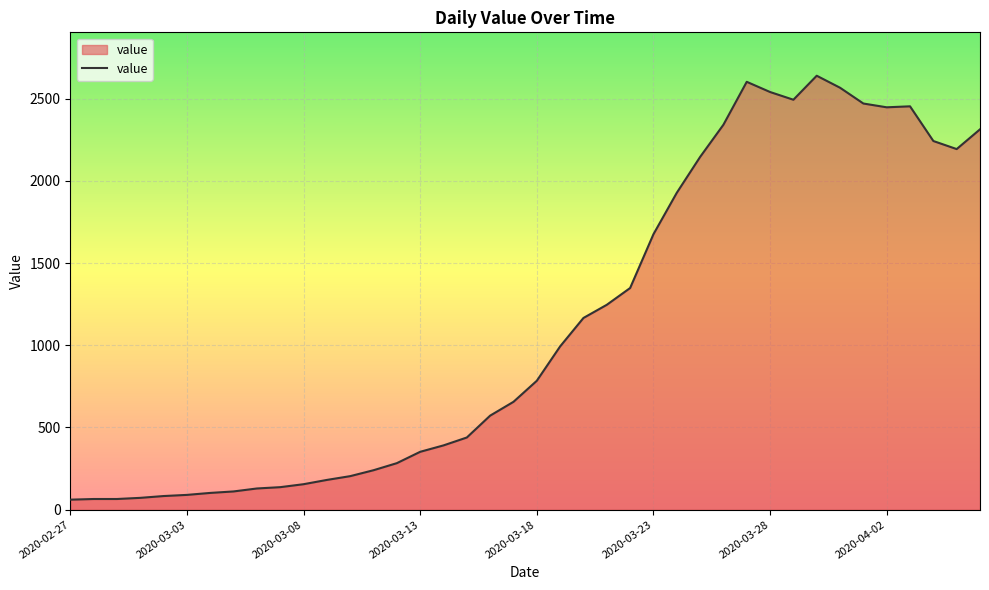

What is the maximum value shown in the chart?

2639